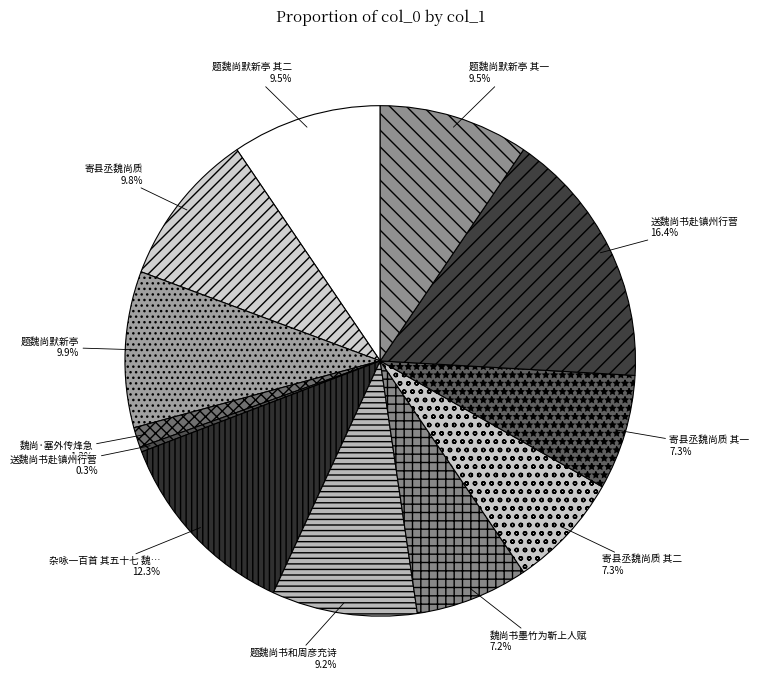

Count the number of slices in the pie.

12